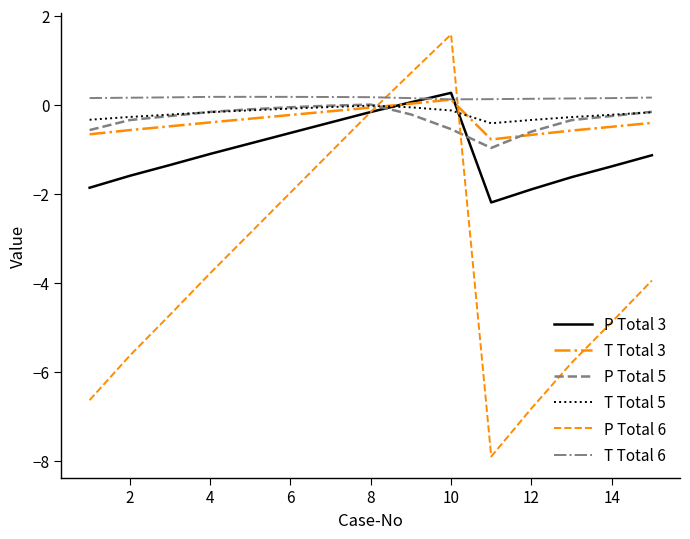

What is the lowest value of the T Total 5 series?

-0.4